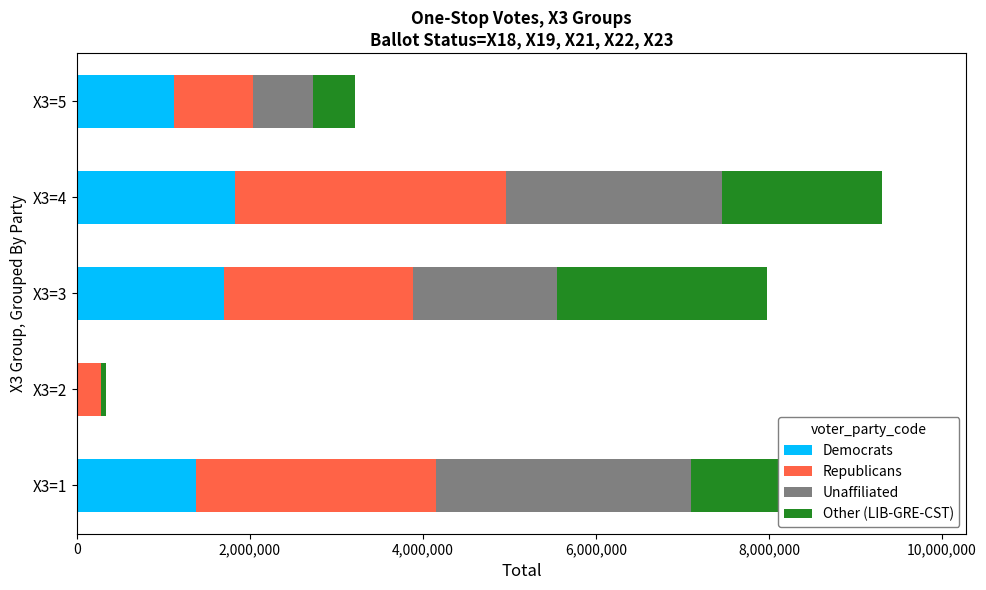

Is it true that Unaffiliated equals 1464 at X3=2?

False